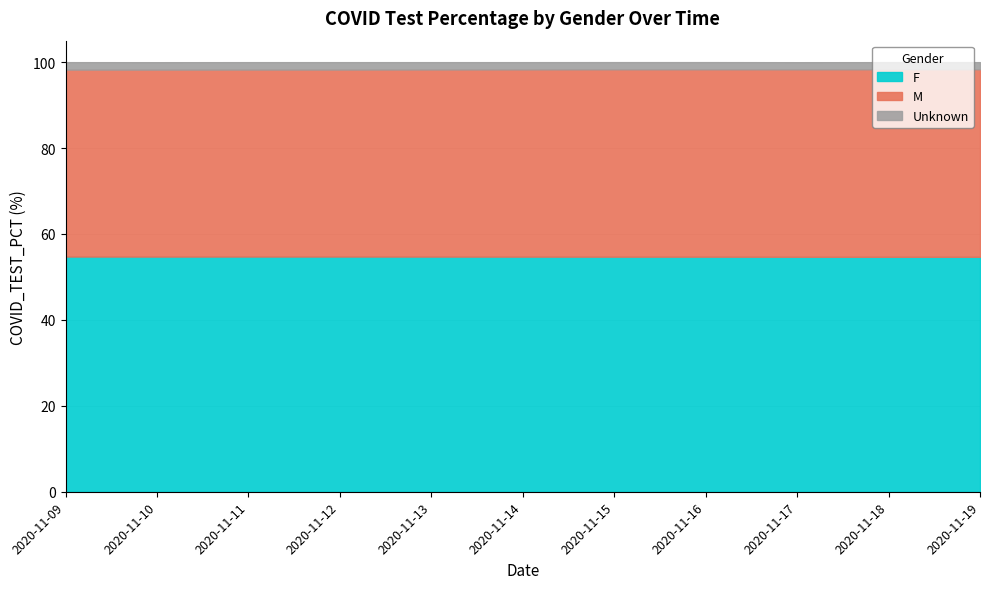

Does the chart have visible grid lines?

Yes